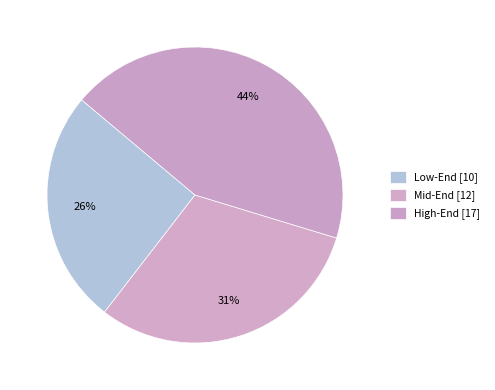

How many segments does this pie chart have?

3